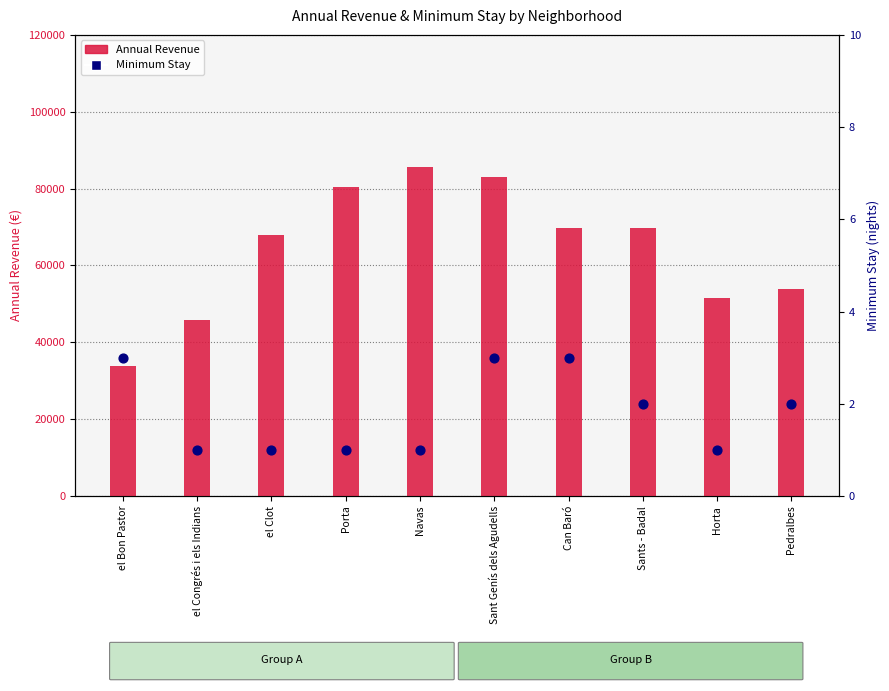

What is the total value across all series at el Bon Pastor?

33844